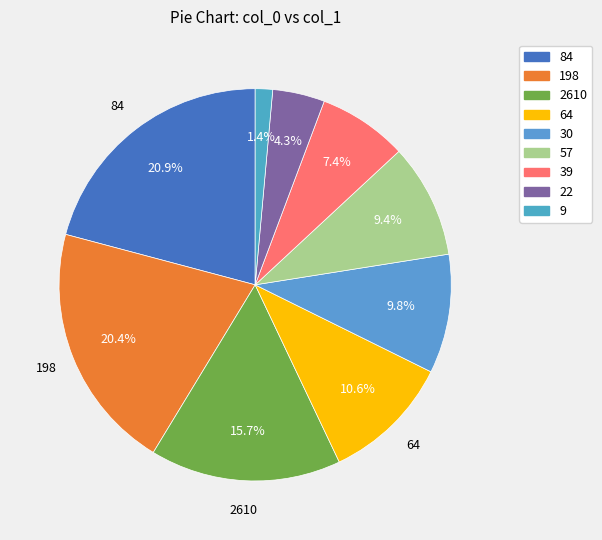

To the nearest percent, what is the difference between the 57 and 64 slice percentages?

1%